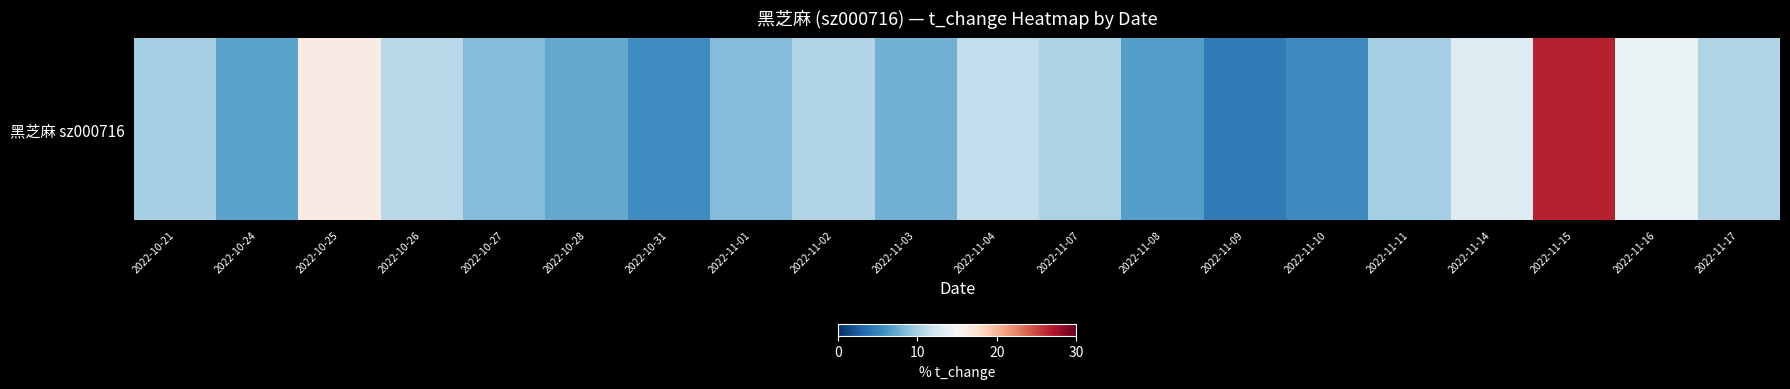

What is the difference between the second highest and second lowest values?

10.9